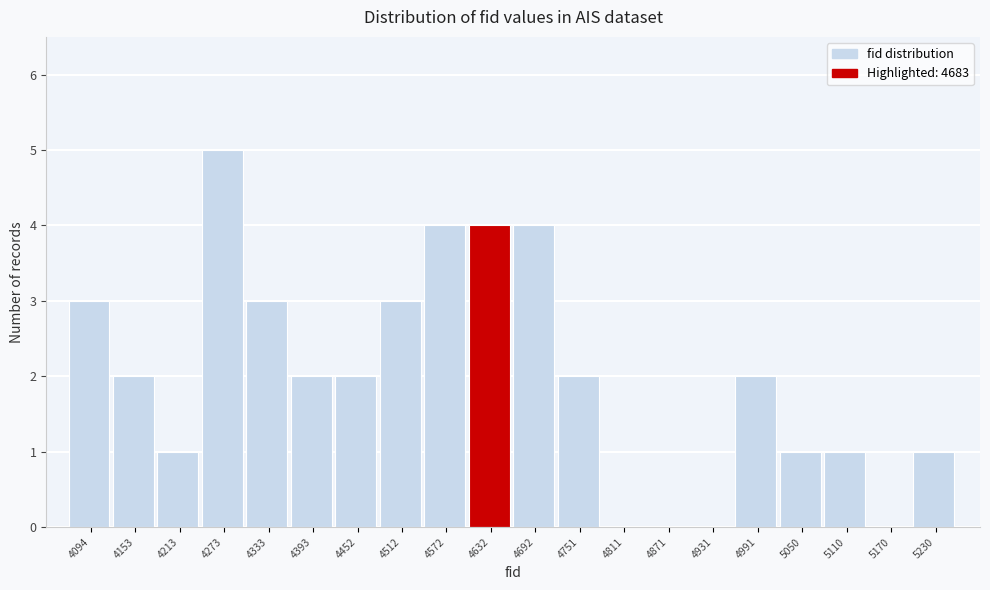

Reading left to right, extract all data points from this chart.

4094=3	4153=2	4213=1	4273=5	4333=3	4393=2	4452=2	4512=3	4572=4	4632=4	4692=4	4751=2	4811=0	4871=0	4931=0	4991=2	5050=1	5110=1	5170=0	5230=1